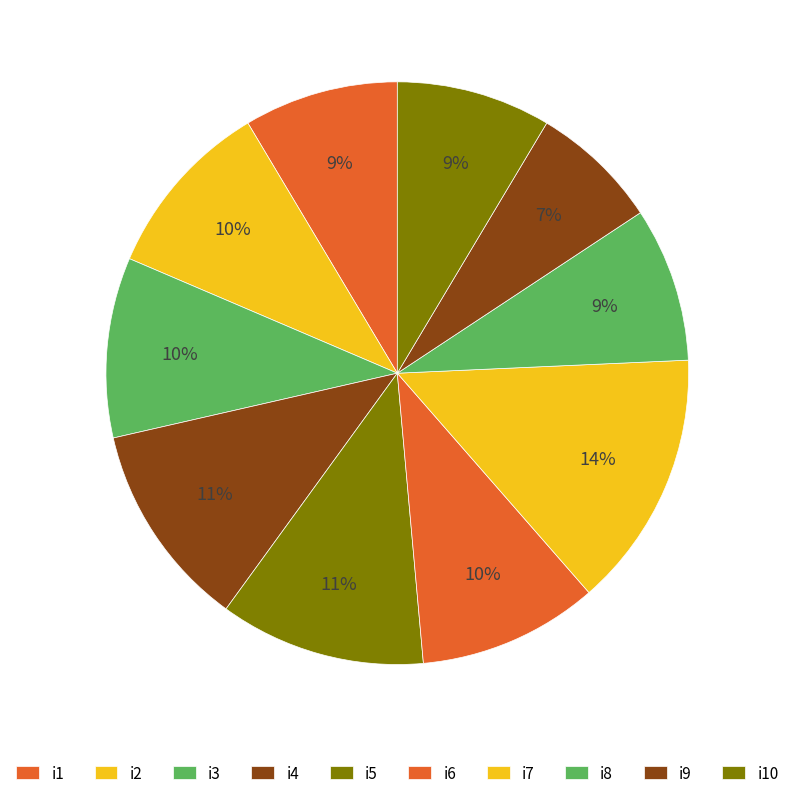

How many slices are in this pie chart?

10